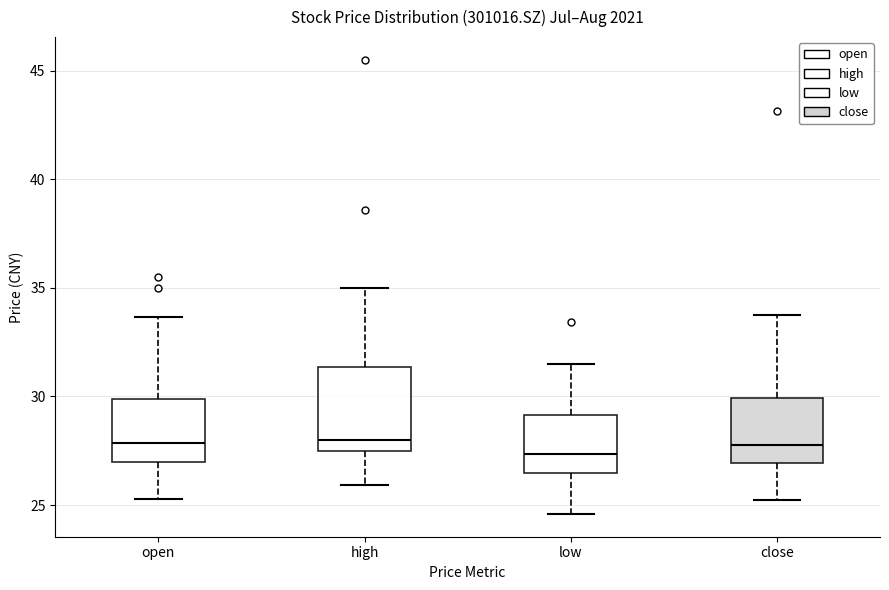

Which box is the tallest, from its lower edge to its upper edge?

high